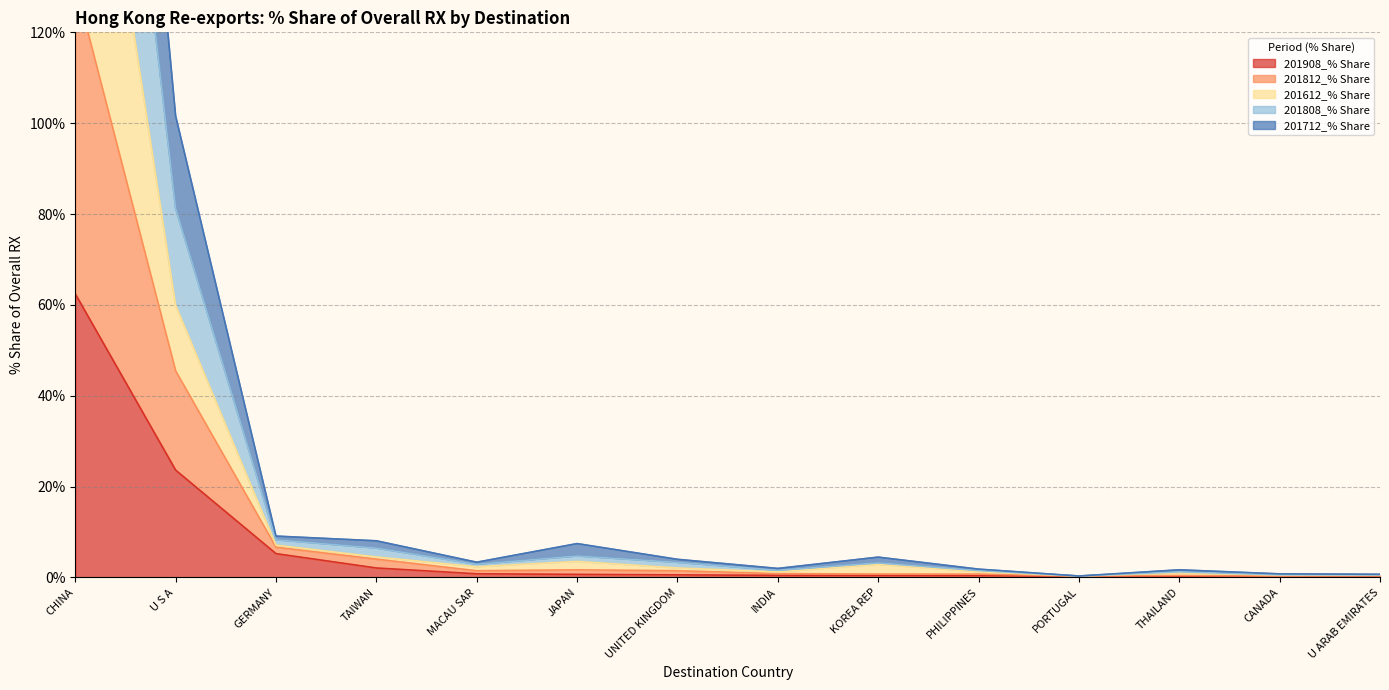

How many lines are shown in the chart?

5